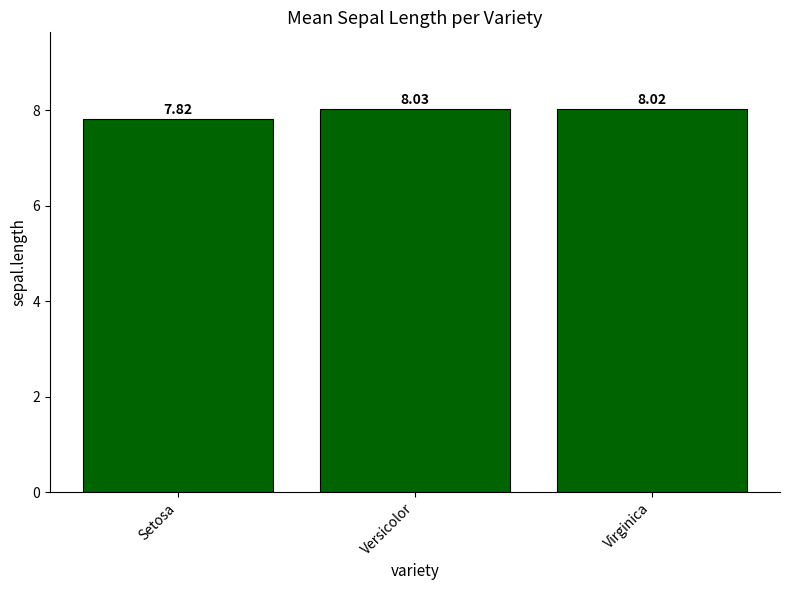

Reading left to right, extract all data points from this chart.

7.8	8.0	8.0